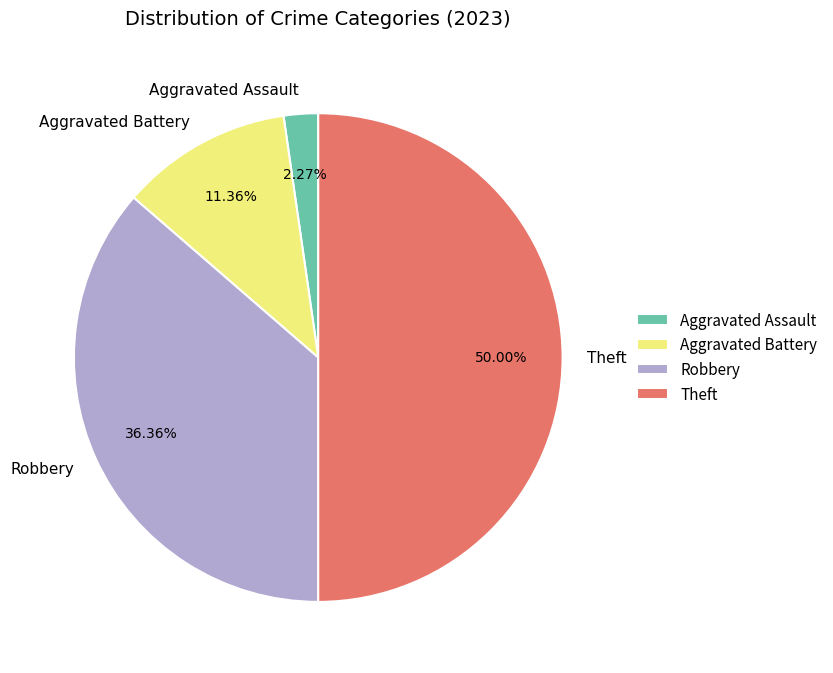

To the nearest percent, what is the average slice percentage?

25%